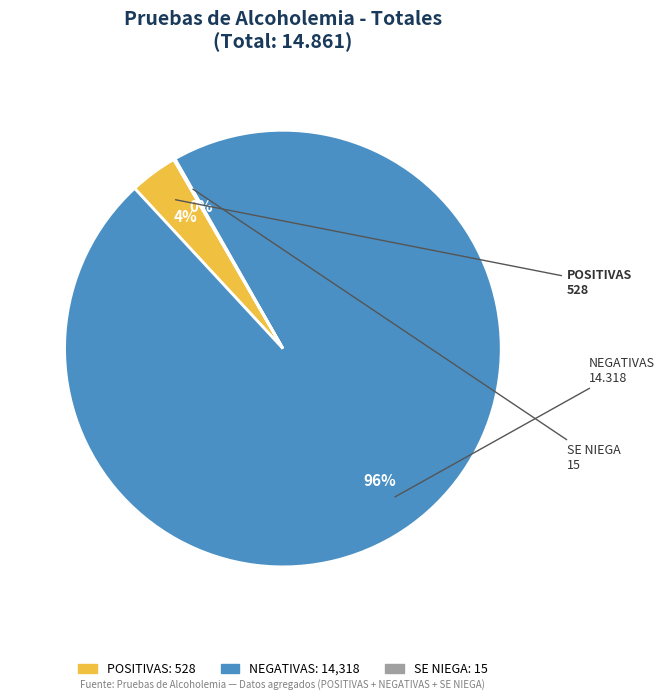

Does NEGATIVAS account for over 50% of the chart?

Yes